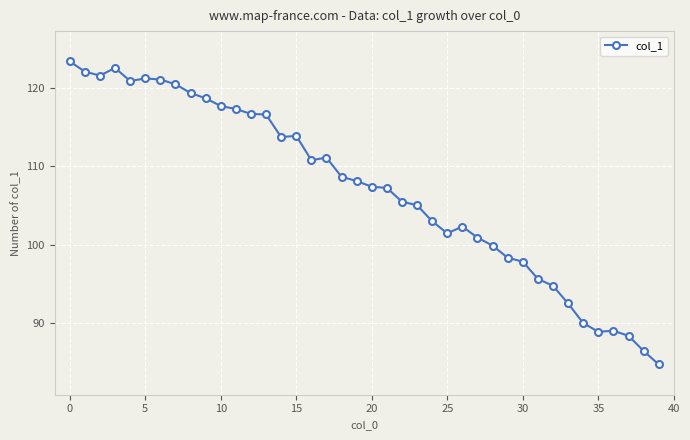

What is the smallest value displayed?

84.8